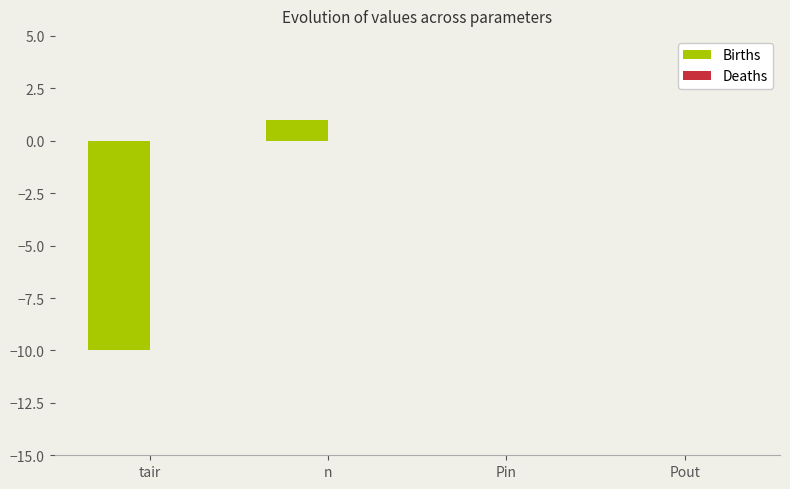

What is the change in value from tair to n?

+11